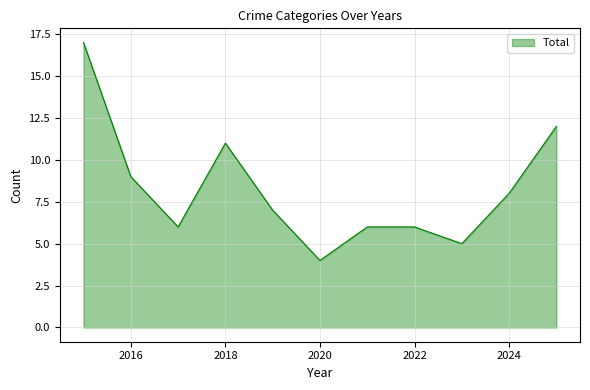

What is the difference between the maximum and minimum values?

13